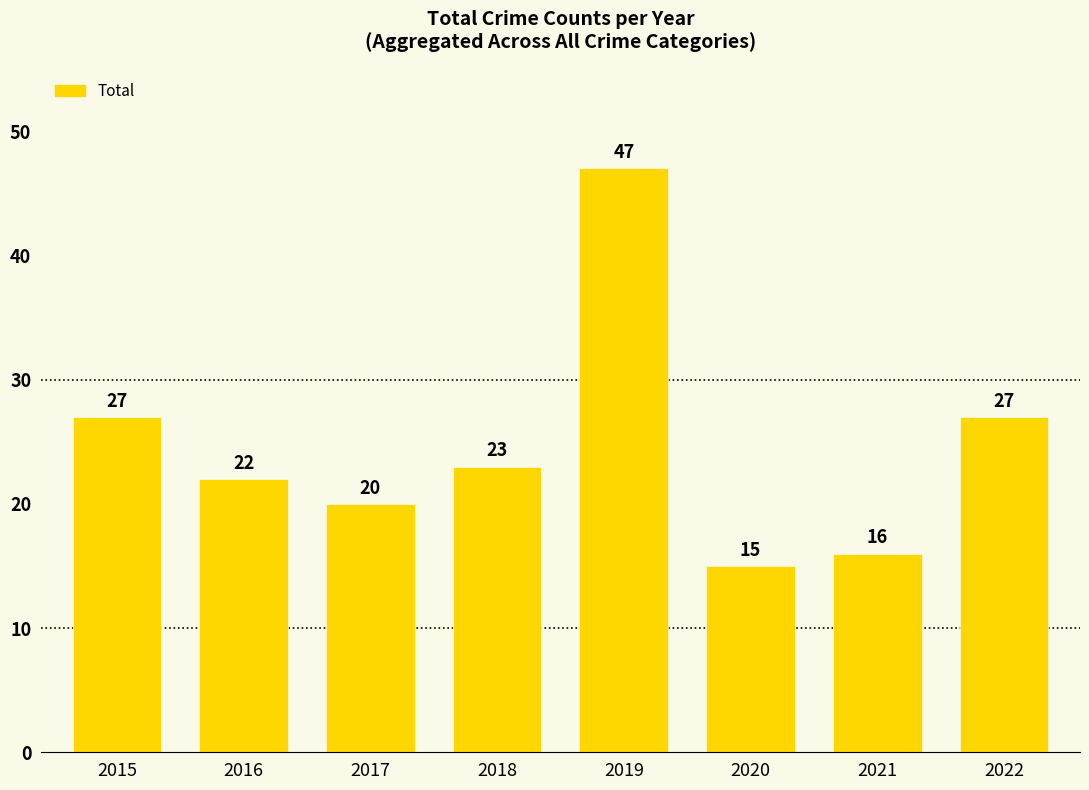

What is the value of the 4th bar from the left?

23